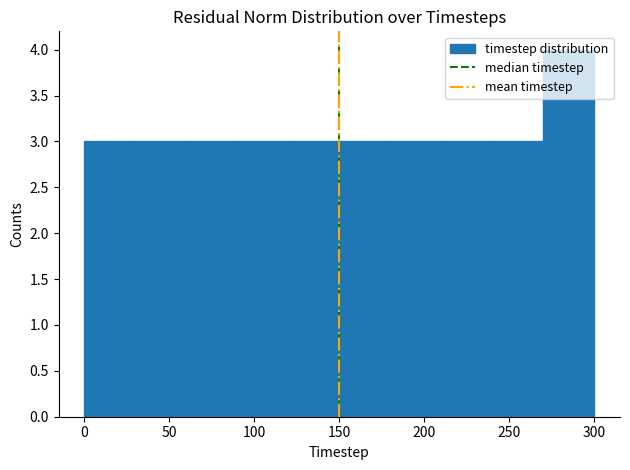

Reading left to right, transcribe this chart: for each bar, give the range it covers on the x-axis and its height. The values are not printed on the chart, so give them approximately, as read against the axis.

0 to 30: 3
30 to 60: 3
60 to 90: 3
90 to 120: 3
120 to 150: 3
150 to 180: 3
180 to 210: 3
210 to 240: 3
240 to 270: 3
270 to 300: 4